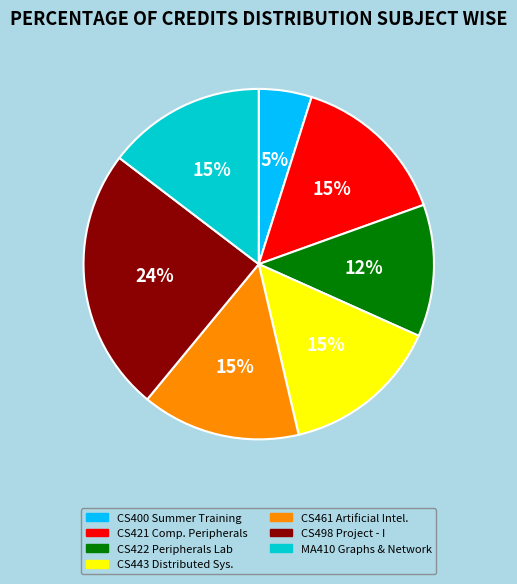

Is there any slice that represents more than half of the pie?

No